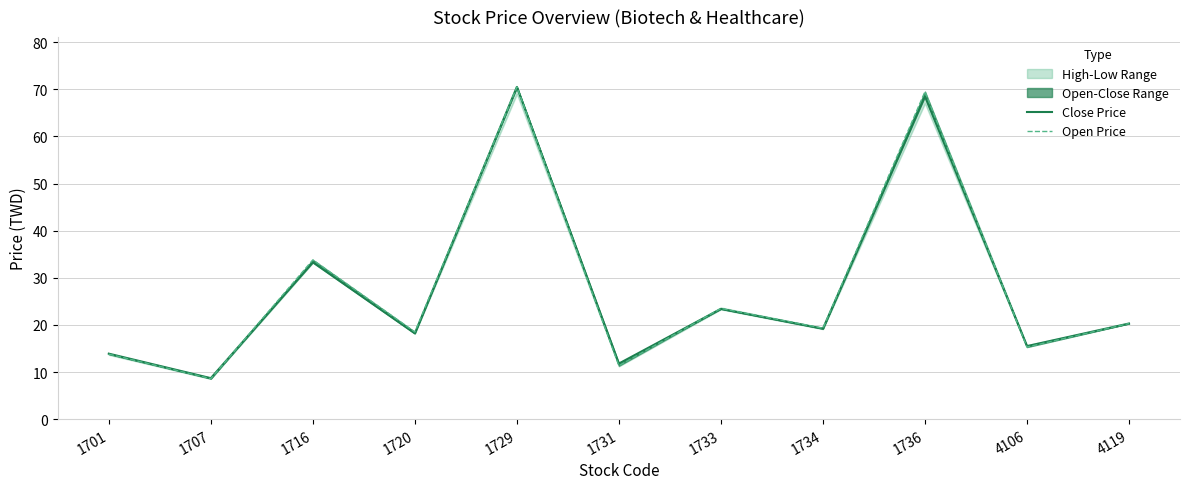

Rank the series by their average value, from highest to lowest.

Open Price, Close Price